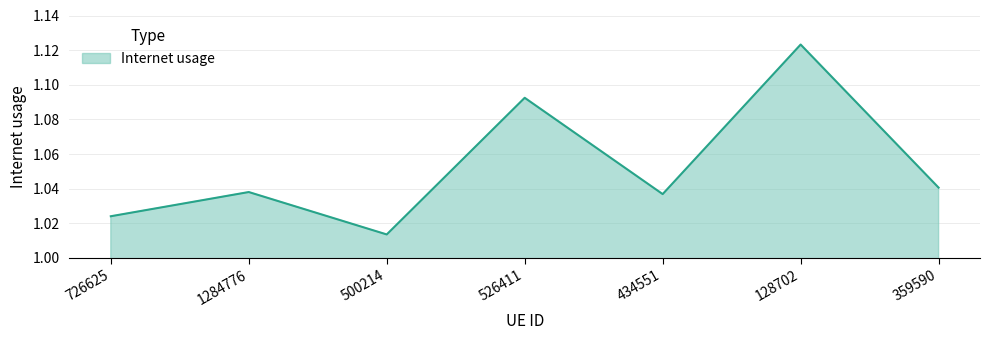

True or false: the data shows 0.5 at 500214.

False